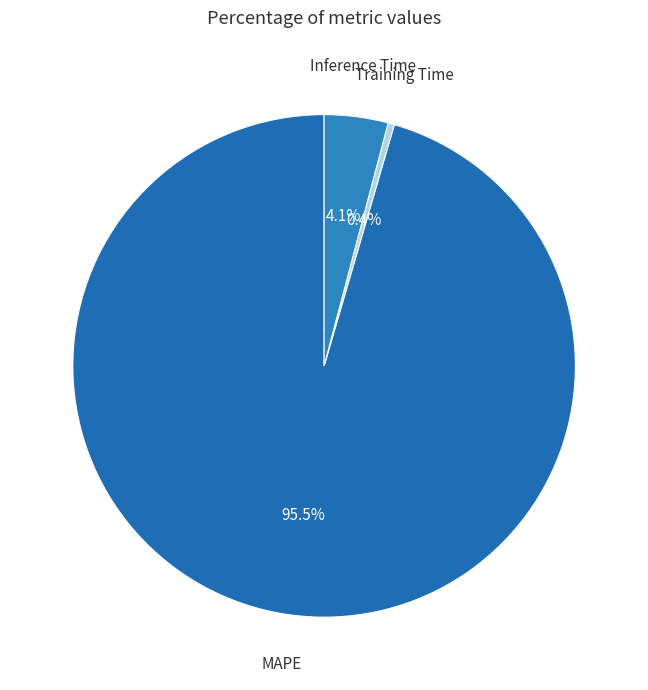

What percentage is NOT represented by MAPE?

4.5%